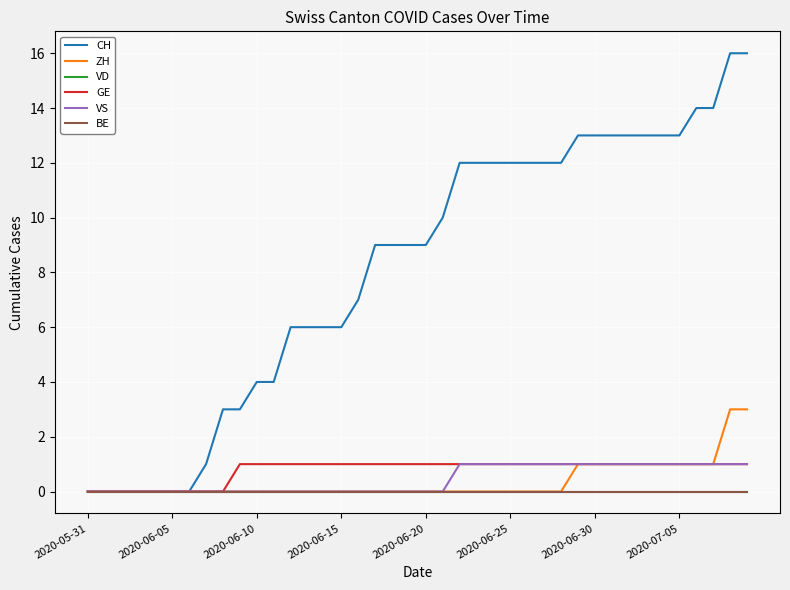

Does the chart display data point markers on the line(s)?

No